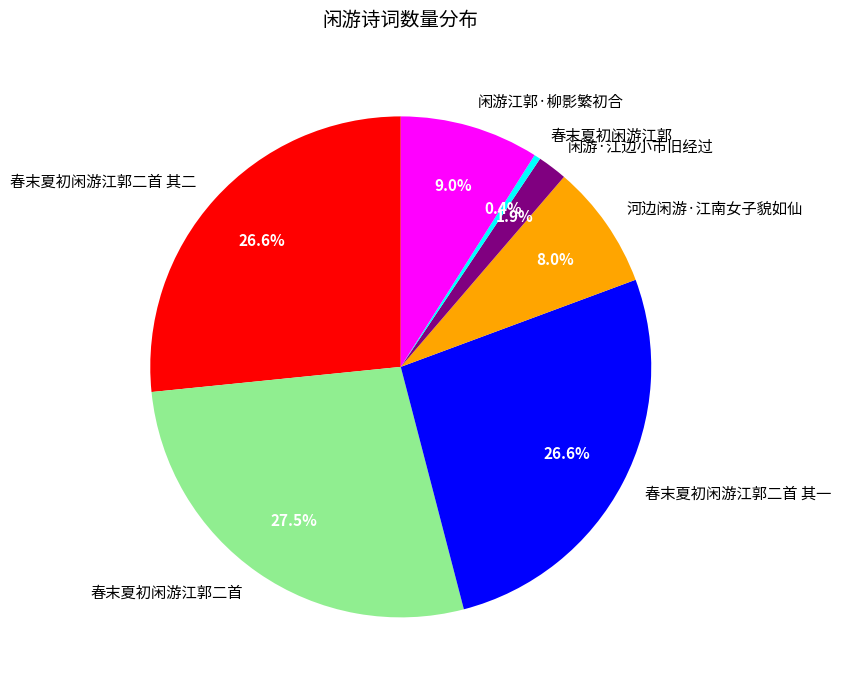

Between 春末夏初闲游江郭 and 闲游·江边小市旧经过, which is larger?

闲游·江边小市旧经过